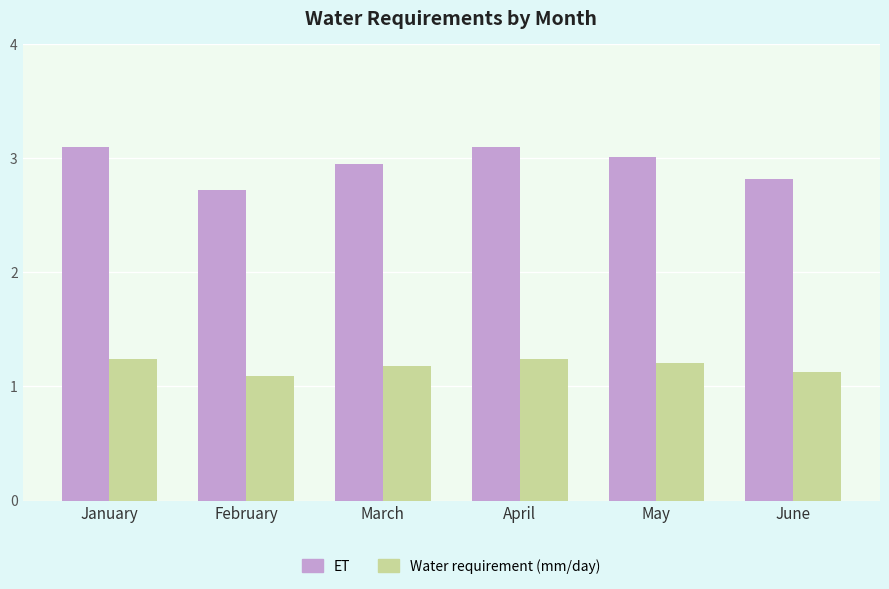

How many bars are there in total?

12